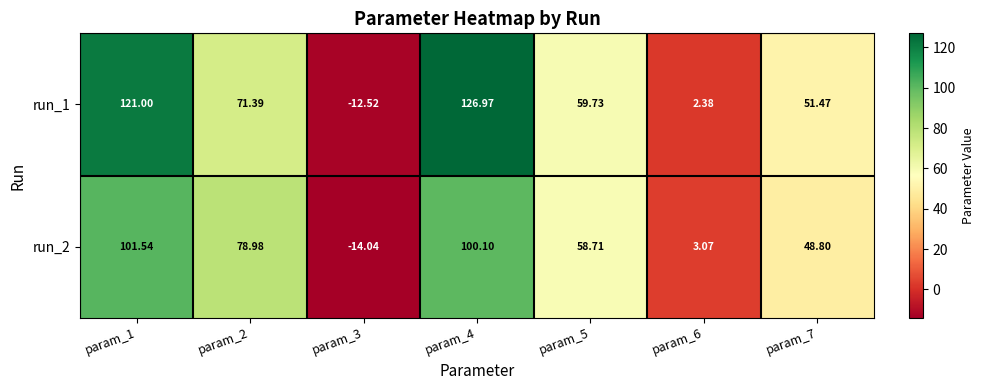

Is the value of run_1 at param_4 greater than the value of run_2 at param_7?

Yes